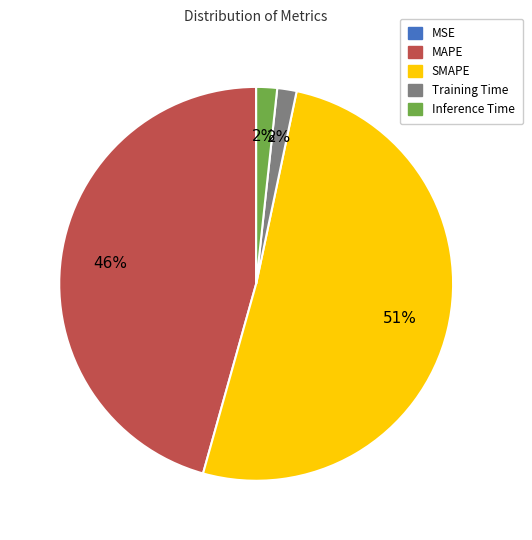

What percentage is the Training Time slice, to the nearest percent?

2%